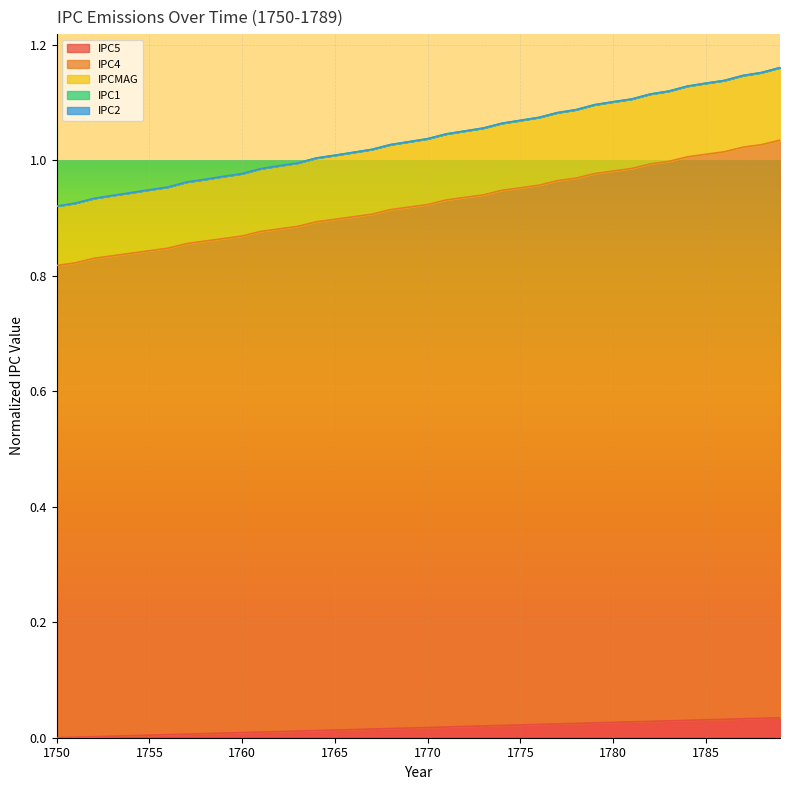

Is it true that IPC1 equals 0.3 at 1750?

False